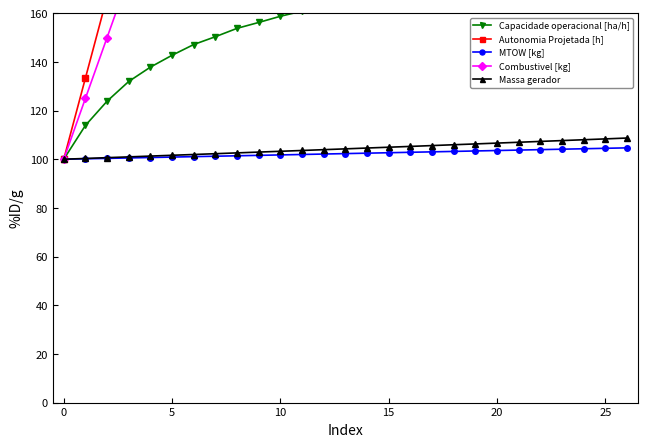

What is the difference between the highest and lowest values at 16?

430.5